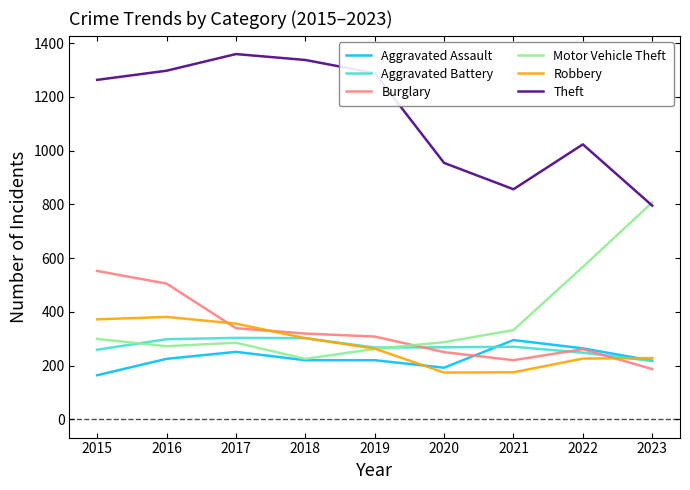

What is the sum of the Aggravated Assault values at 2017 and 2019?

471